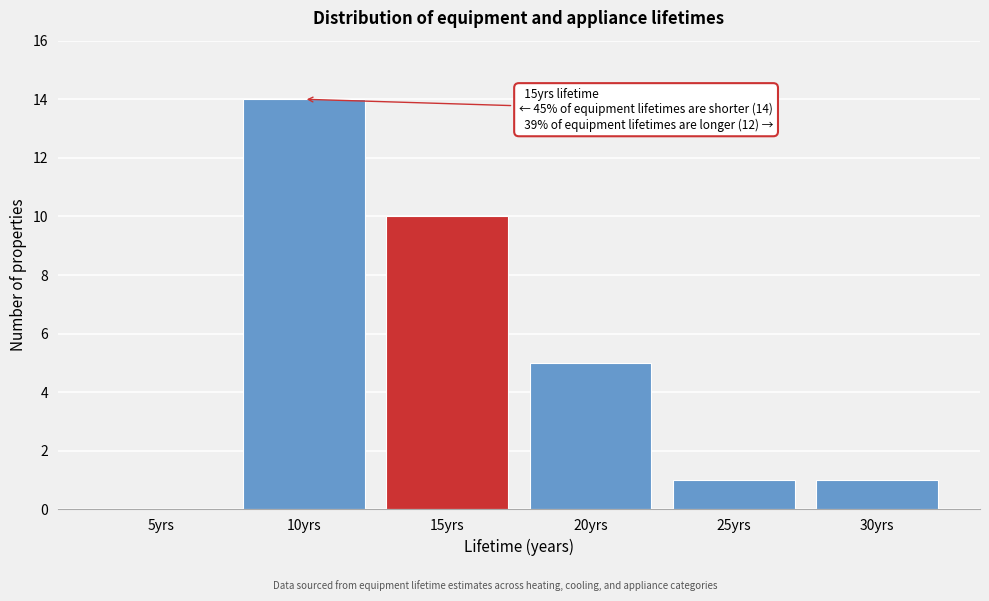

Reading right to left, transcribe all the data shown in this chart.

30yrs=1	25yrs=1	20yrs=5	15yrs=10	10yrs=14	5yrs=0